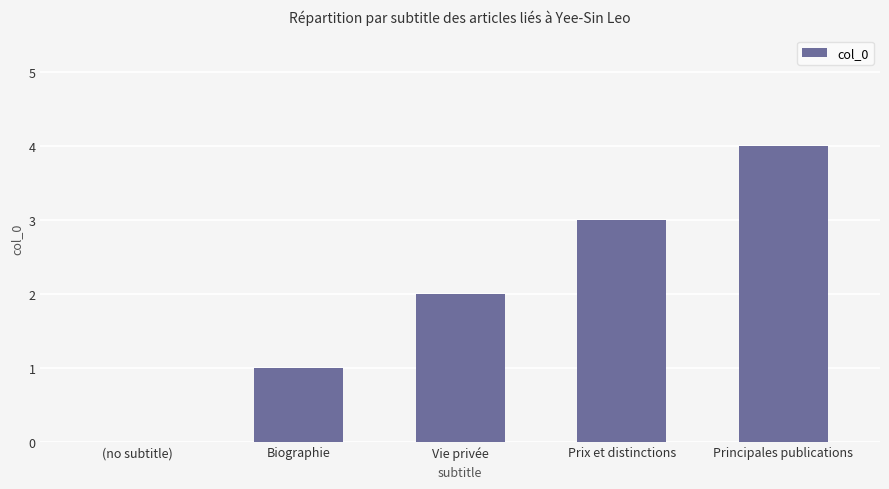

Is it true that the value at (no subtitle) is 0?

True